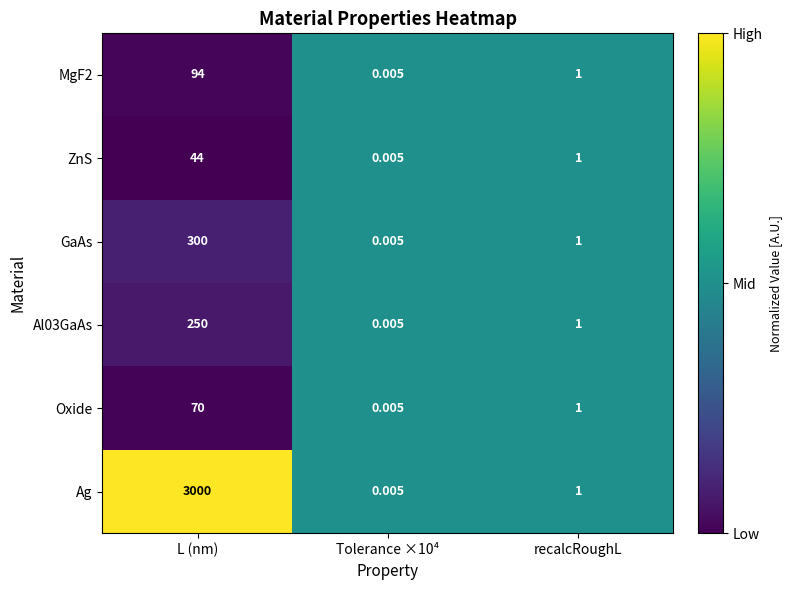

Which label corresponds to the largest value in the chart?

L (nm)